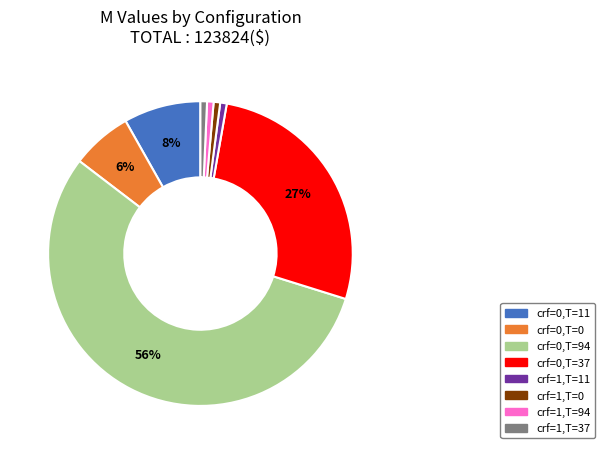

To the nearest percent, what is the average slice percentage?

12%